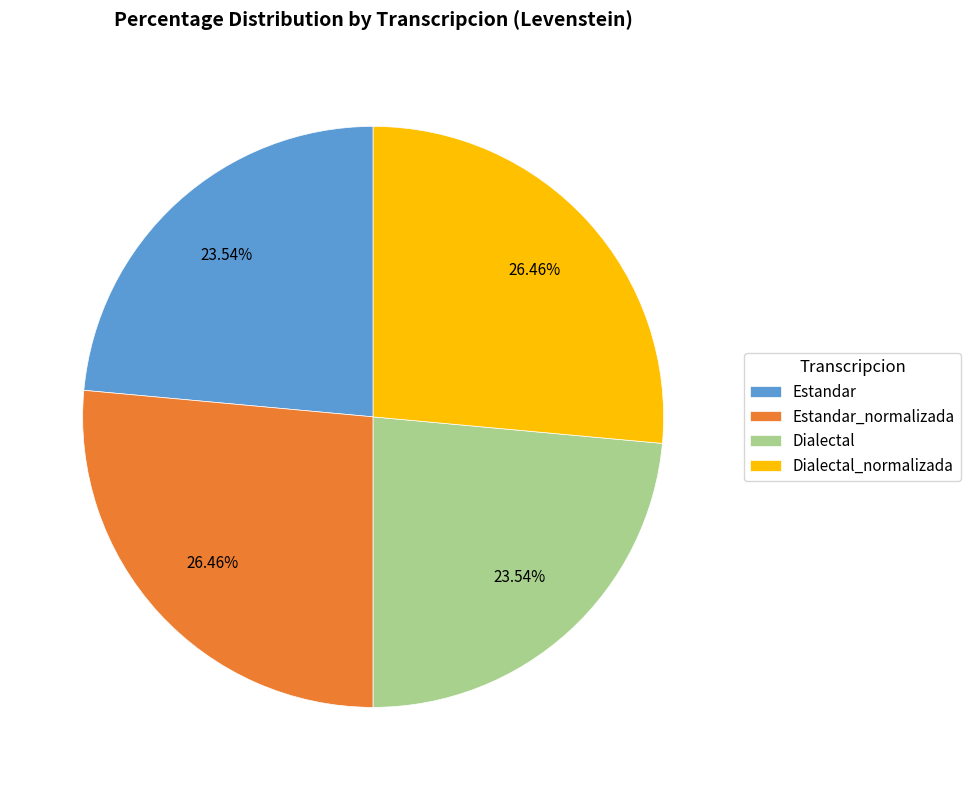

What is the ratio of the value at Estandar_normalizada to the value at Dialectal_normalizada?

1.0